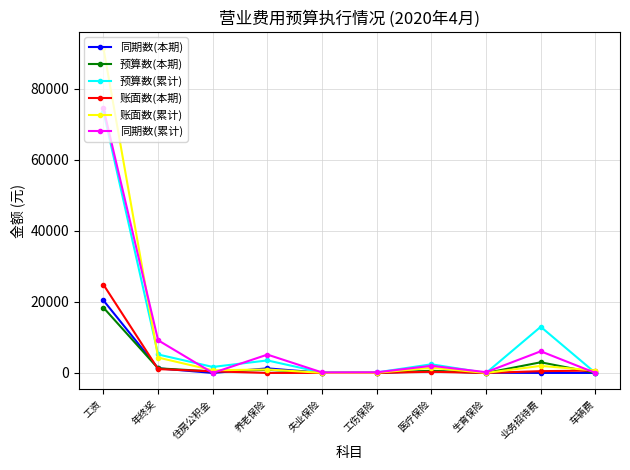

List the series in order of their peak value, highest first.

账面数(累计), 同期数(累计), 预算数(累计), 账面数(本期), 同期数(本期), 预算数(本期)